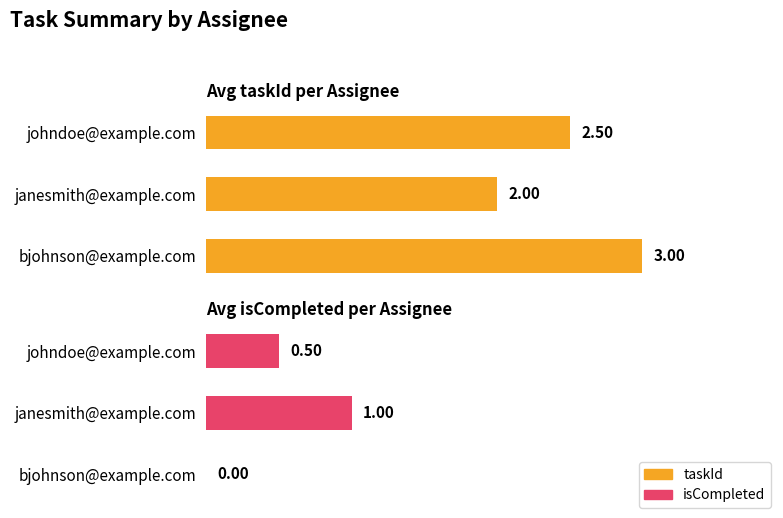

What is the value of the Avg taskId per Assignee bar at the 2nd from the left?

2.0